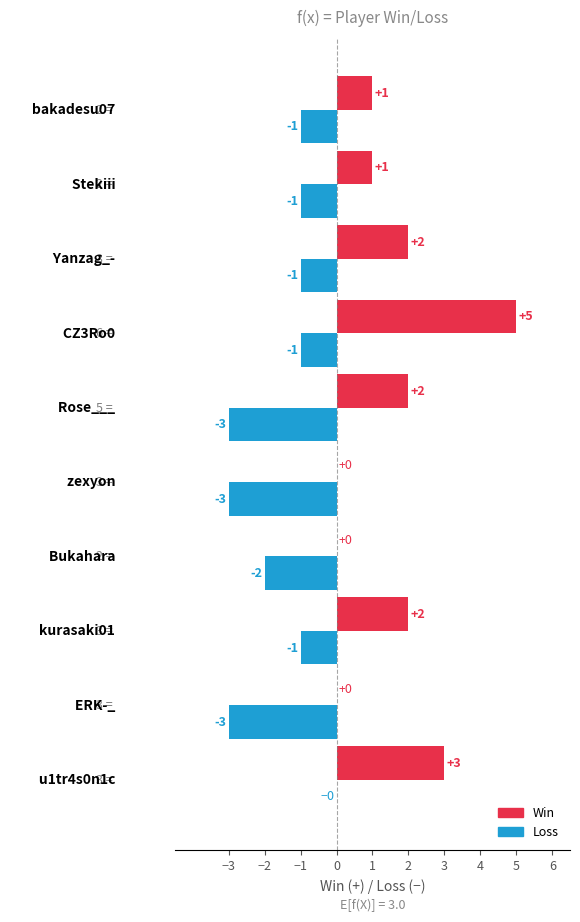

What is the sum of all Win values?

16